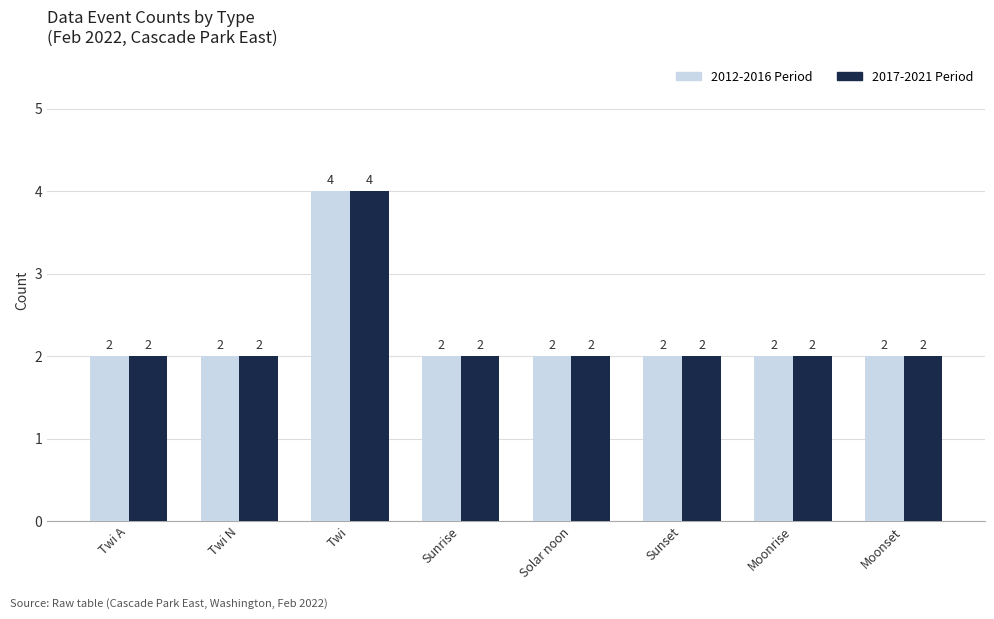

What is the sum of the 2017-2021 Period values at Moonset and Sunrise?

4